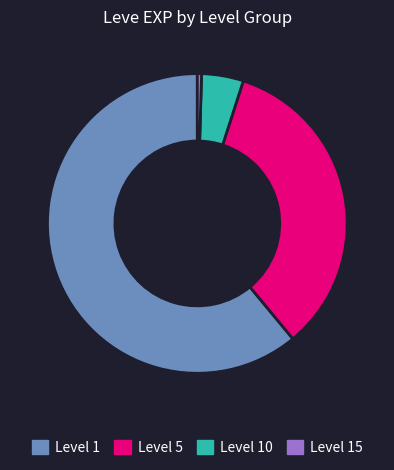

Do Level 1 and Level 5 together represent more than half of the pie?

Yes